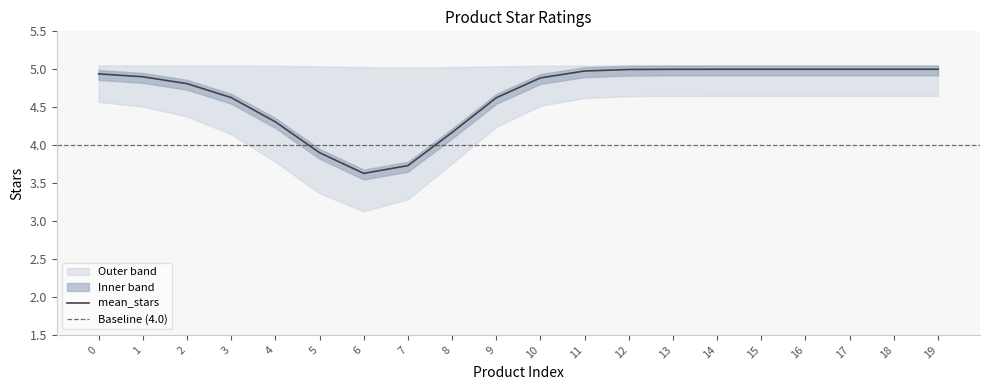

True or false: mean_stars has a value of 7.2 at 1.

False